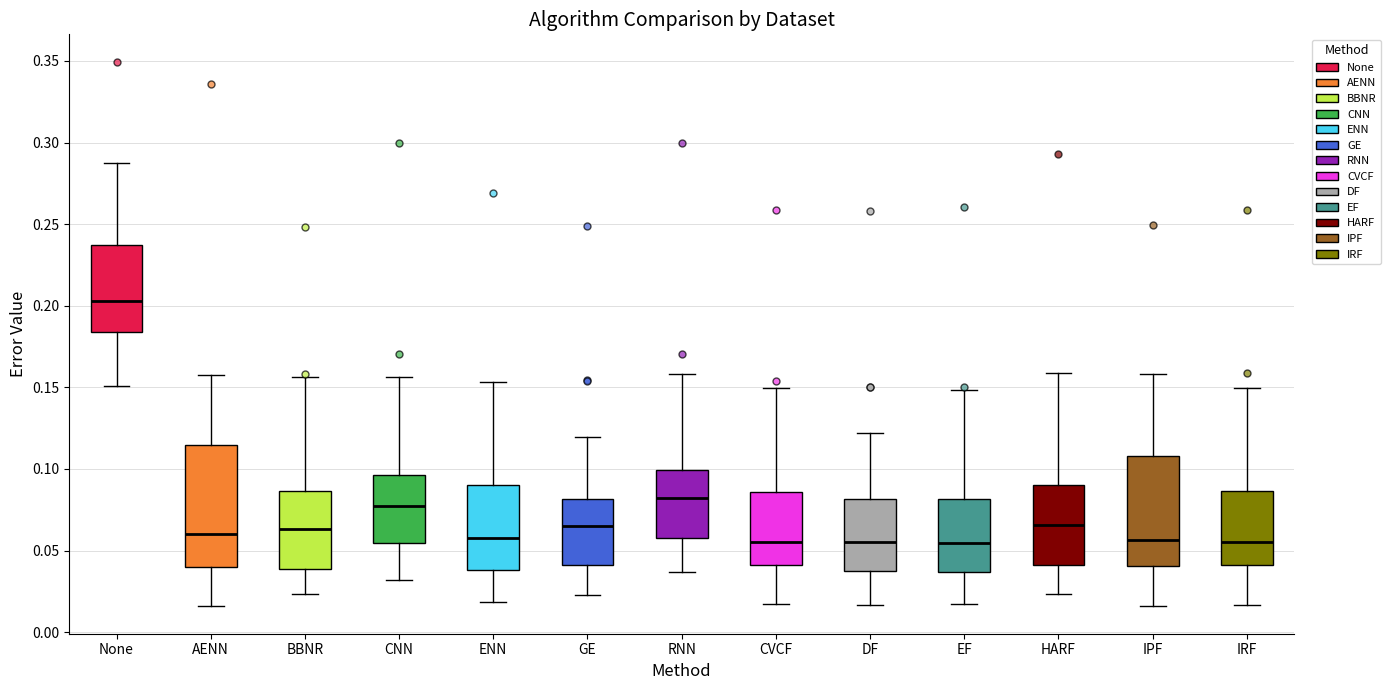

Reading left to right, read every box against the y-axis: the position of its median line, the range the box covers, and the ends of its whiskers. The values are not printed on the chart, so give them approximately, as read against the axis.

None: median 0.205, box 0.185 to 0.235, whiskers 0.150 to 0.285
AENN: median 0.060, box 0.040 to 0.115, whiskers 0.015 to 0.155
BBNR: median 0.065, box 0.040 to 0.085, whiskers 0.025 to 0.155
CNN: median 0.075, box 0.055 to 0.095, whiskers 0.030 to 0.155
ENN: median 0.060, box 0.040 to 0.090, whiskers 0.020 to 0.155
GE: median 0.065, box 0.040 to 0.080, whiskers 0.025 to 0.120
RNN: median 0.080, box 0.060 to 0.100, whiskers 0.035 to 0.160
CVCF: median 0.055, box 0.040 to 0.085, whiskers 0.015 to 0.150
DF: median 0.055, box 0.035 to 0.080, whiskers 0.015 to 0.120
EF: median 0.055, box 0.035 to 0.080, whiskers 0.015 to 0.150
HARF: median 0.065, box 0.040 to 0.090, whiskers 0.025 to 0.160
IPF: median 0.055, box 0.040 to 0.110, whiskers 0.015 to 0.160
IRF: median 0.055, box 0.040 to 0.085, whiskers 0.015 to 0.150